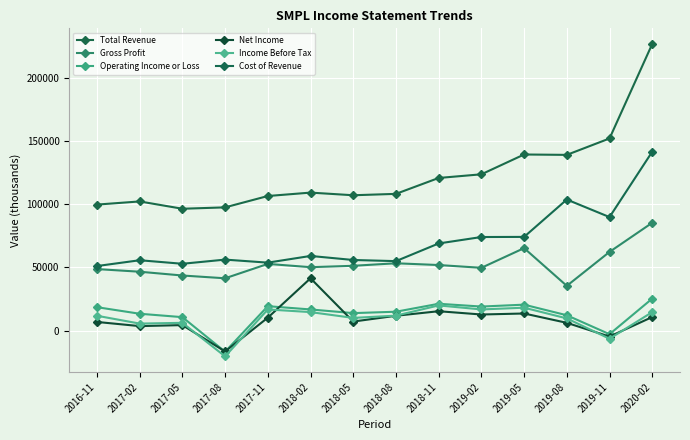

At which category is the sum across all series the highest?

2020-02